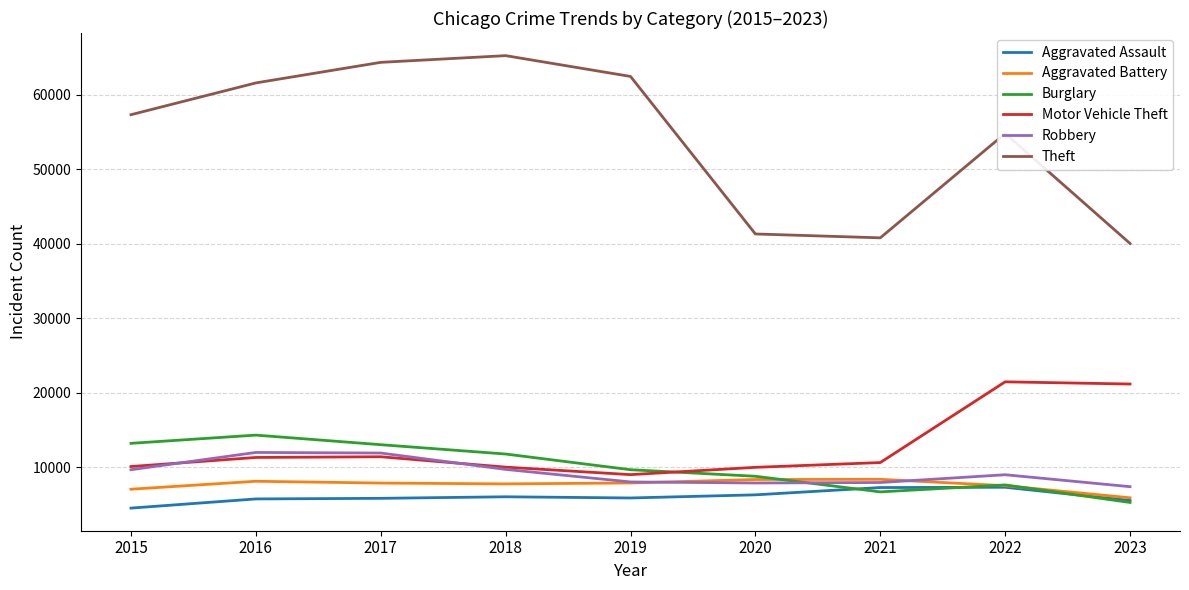

Where does the Aggravated Battery series first go above 7845?

2016